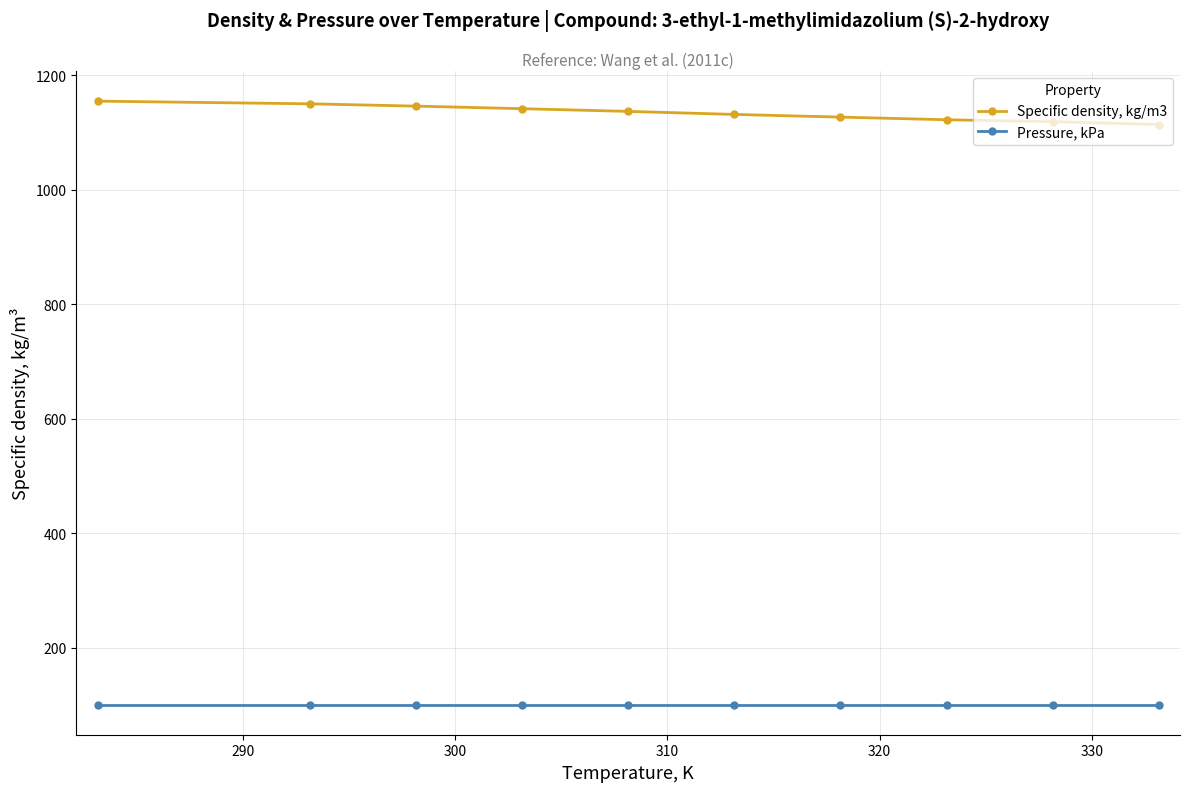

What is the minimum value shown in the chart?

101.3